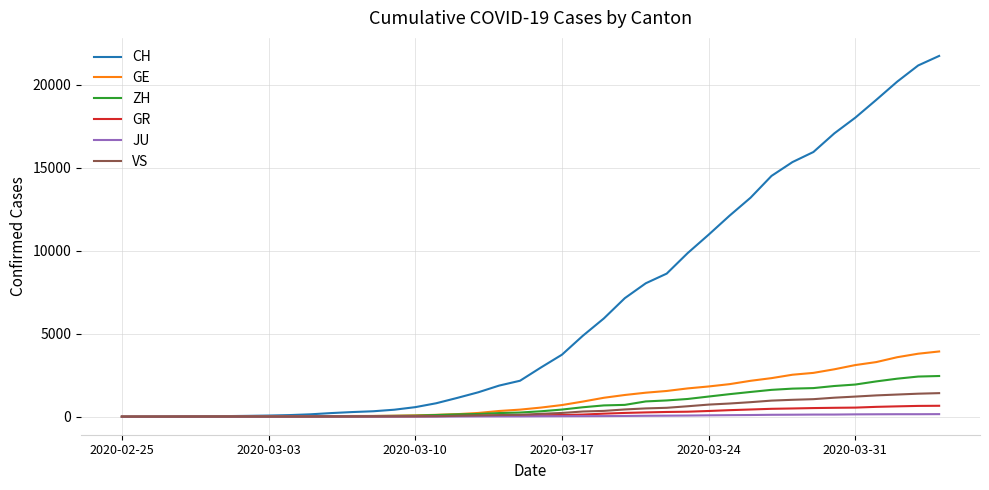

Which series has the largest range (max minus min)?

CH